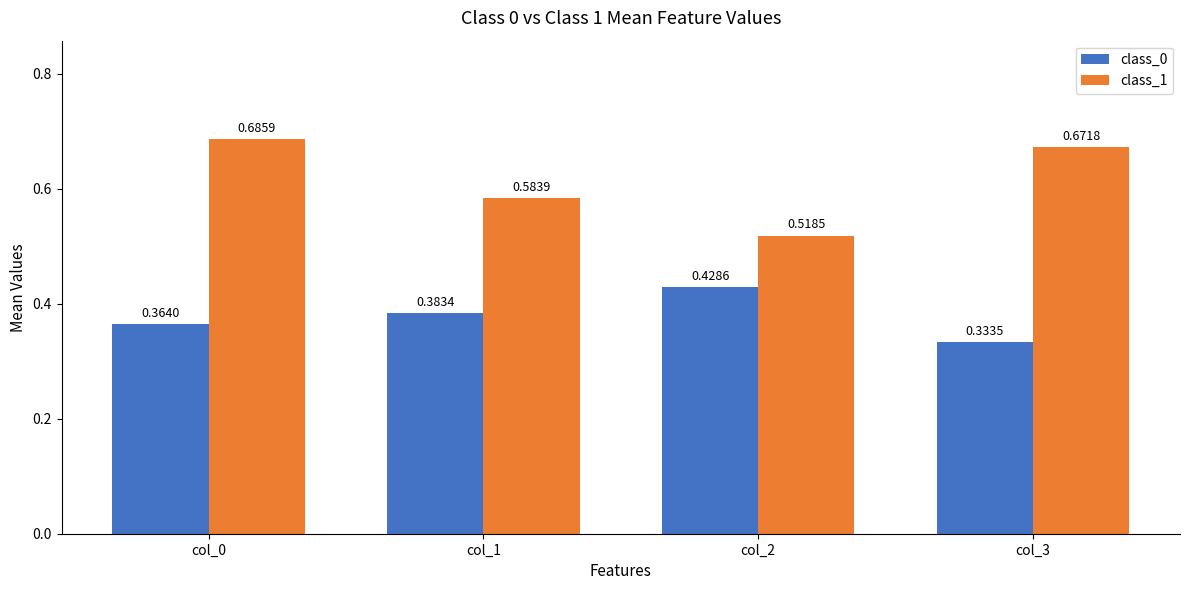

Which series has the largest total across all categories?

class_1